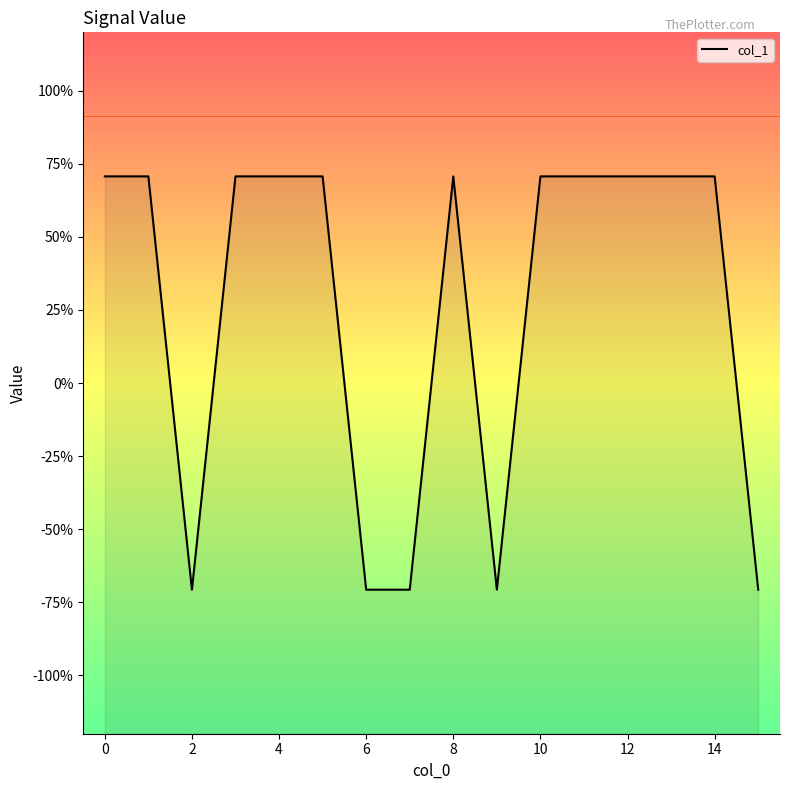

Reading left to right, transcribe all the data shown in this chart.

0.7	0.7	-0.7	0.7	0.7	0.7	-0.7	-0.7	0.7	-0.7	0.7	0.7	0.7	0.7	0.7	-0.7